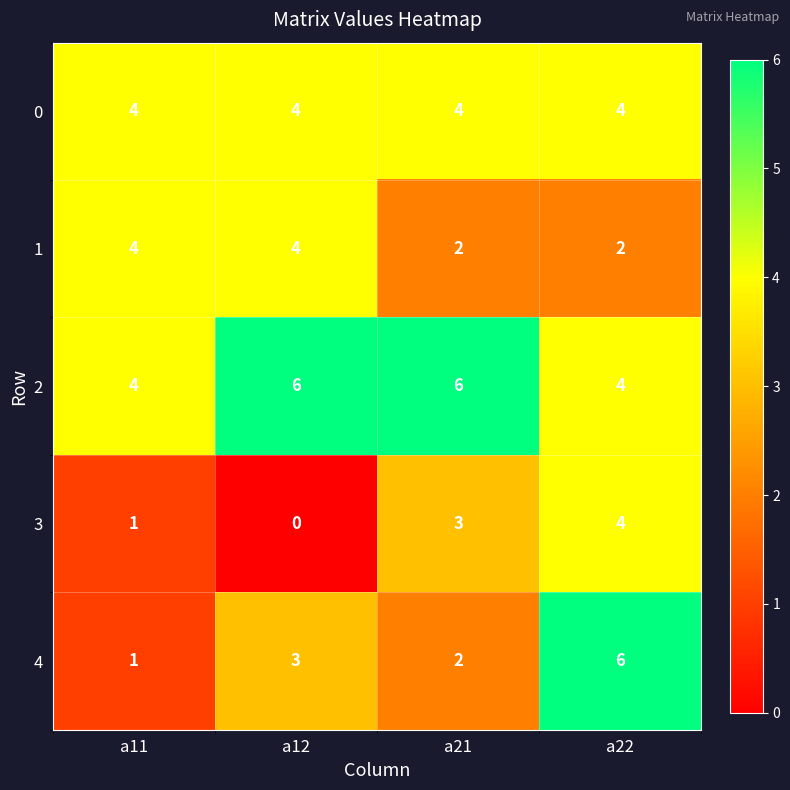

Between a21 and a22, which series saw the biggest shift?

4